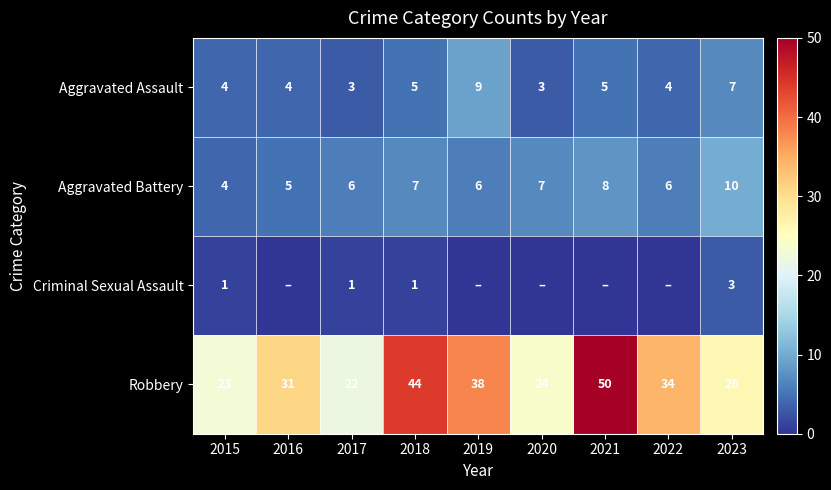

List the series in order of their peak value, highest first.

Robbery, Aggravated Battery, Aggravated Assault, Criminal Sexual Assault